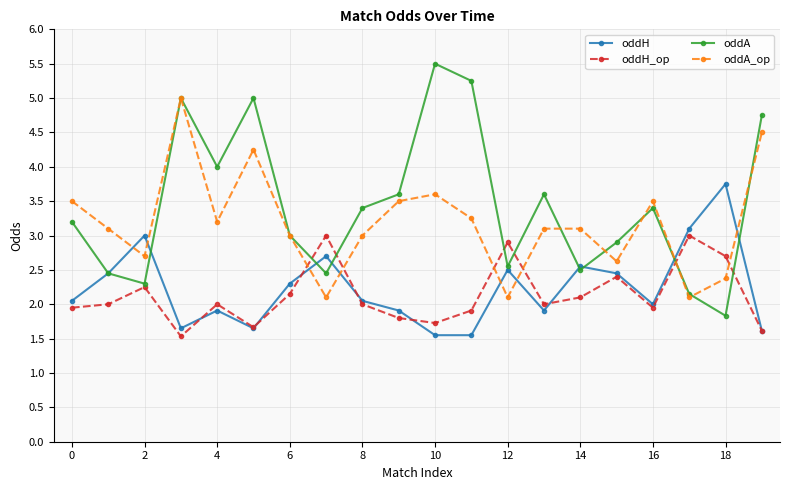

Which series has the largest total across all categories?

oddA